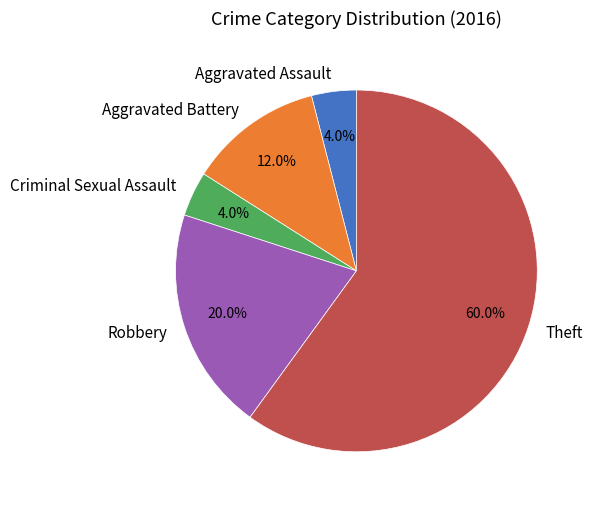

Does Aggravated Battery account for over 50% of the chart?

No